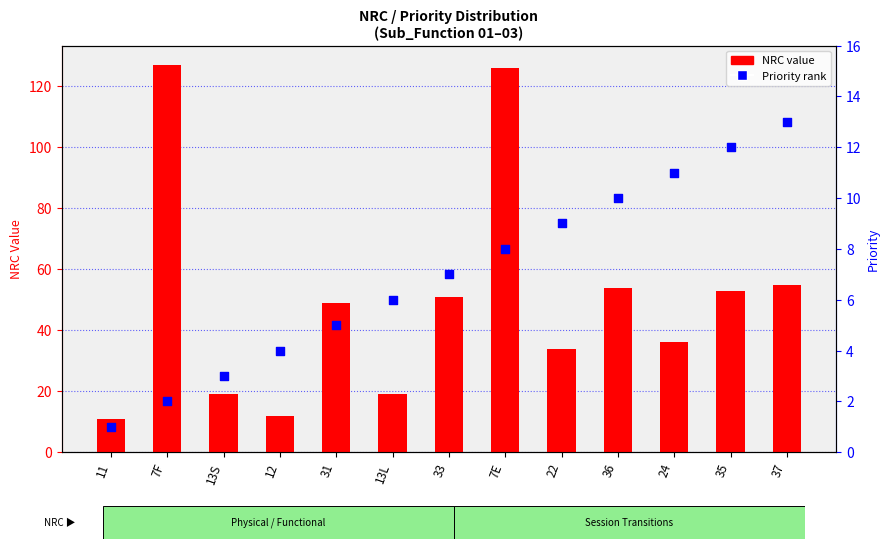

Which series contains the highest Y value?

NRC value